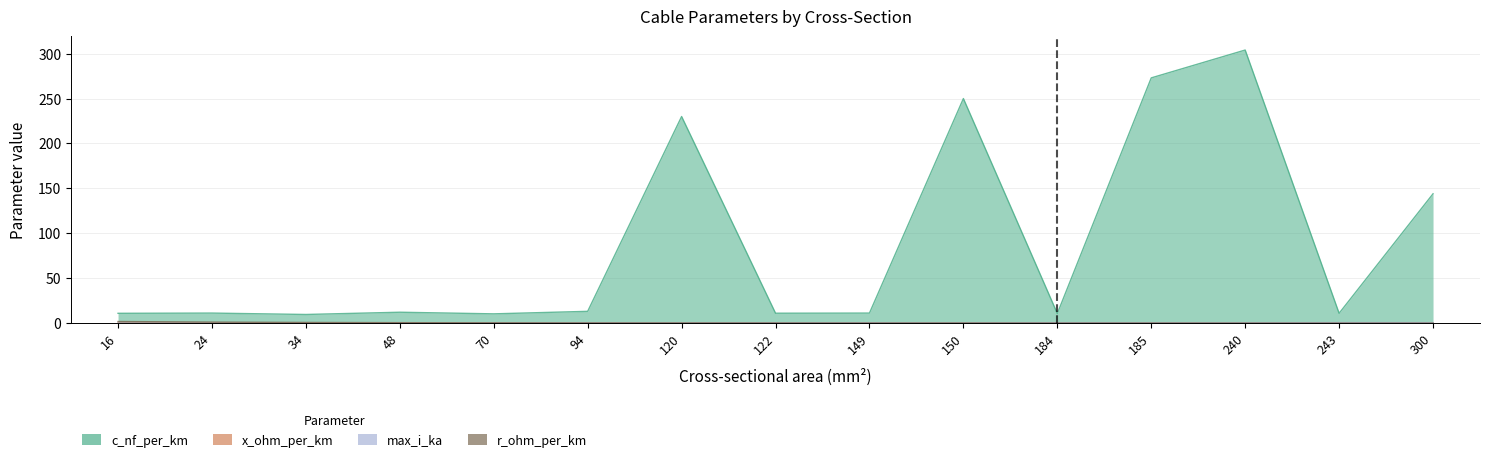

How many interior local peaks does the x_ohm_per_km series have?

5